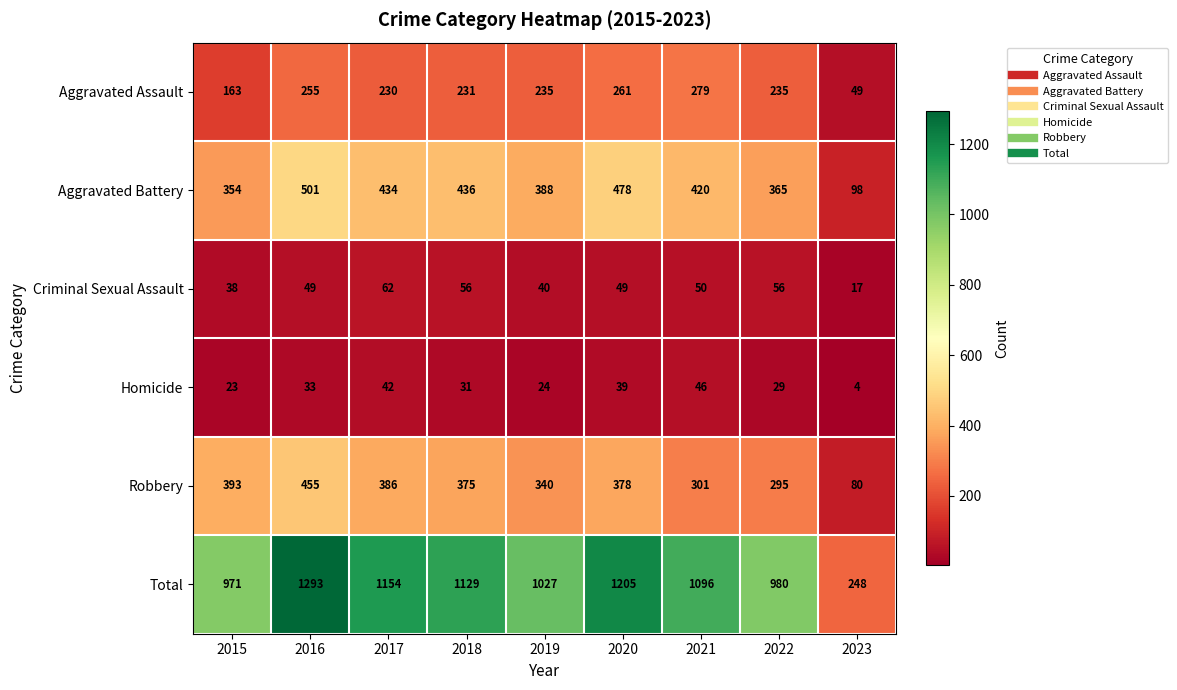

At which category is the sum across all series the highest?

2016